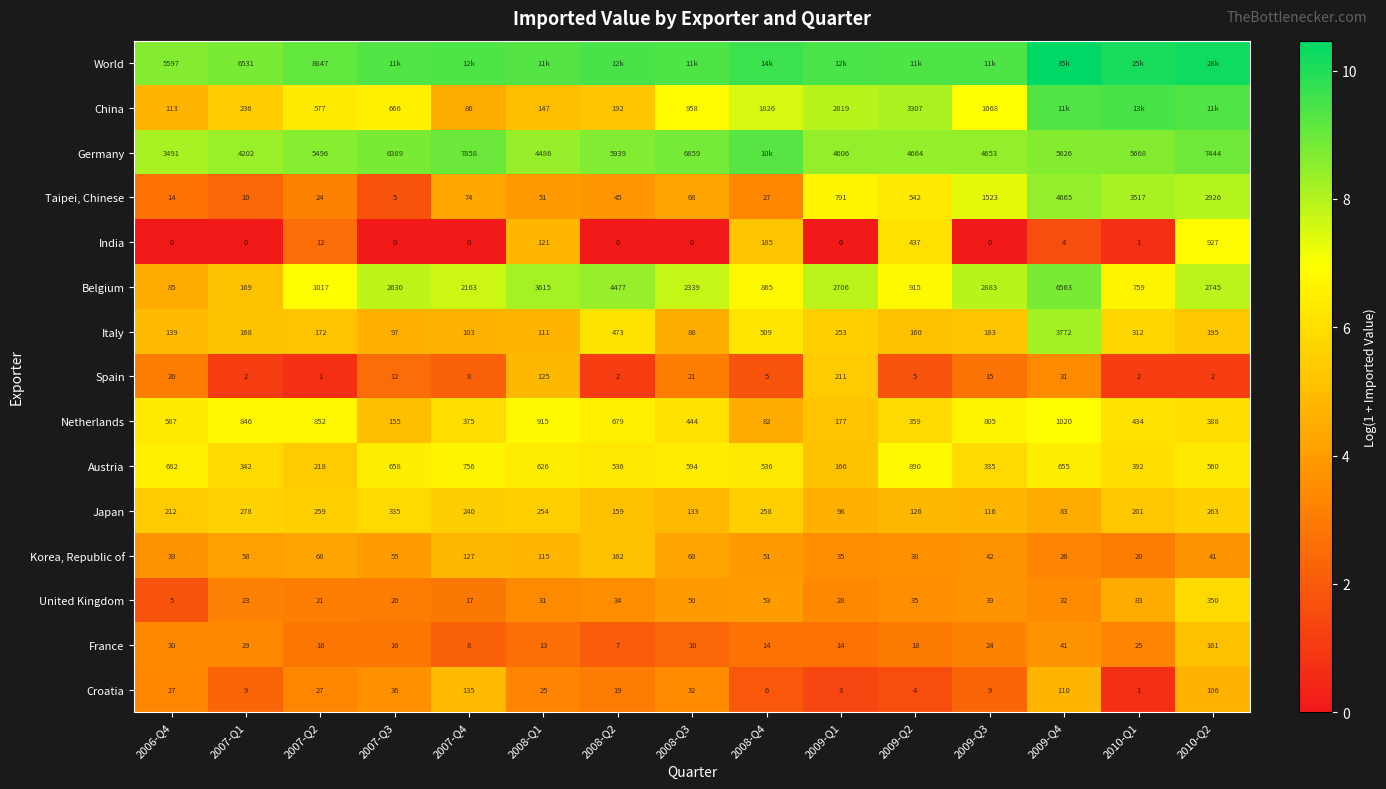

Is the value of Belgium at 2010-Q1 greater than the value of Netherlands at 2007-Q4?

Yes